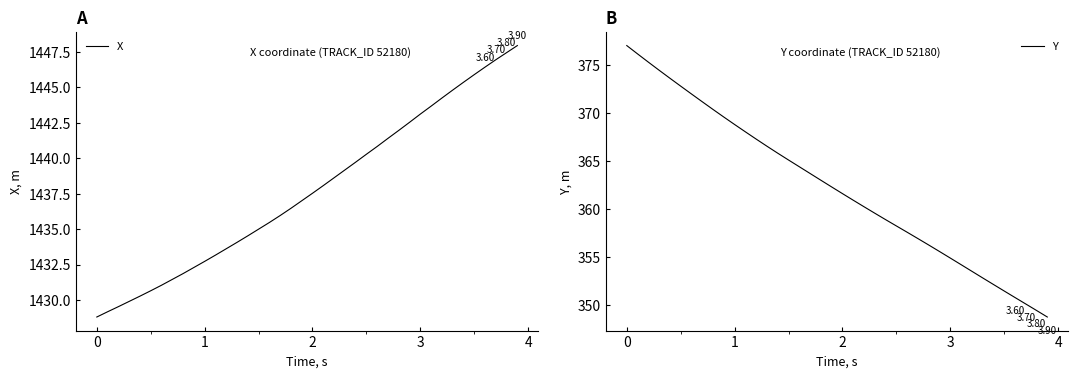

At 0, list the series in order from smallest to largest.

Y, X